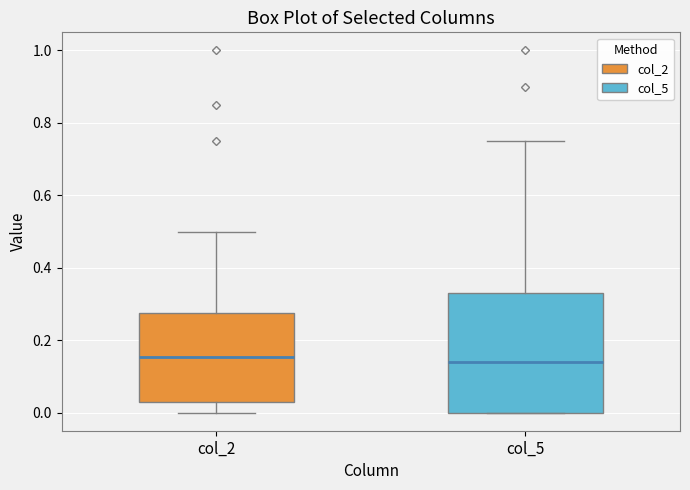

Reading left to right, read every box against the y-axis: the position of its median line, the range the box covers, and the ends of its whiskers. The values are not printed on the chart, so give them approximately, as read against the axis.

col_2: median 0.16, box 0.04 to 0.28, whiskers 0.00 to 0.50
col_5: median 0.14, box 0.00 to 0.34, whiskers 0.00 to 0.76